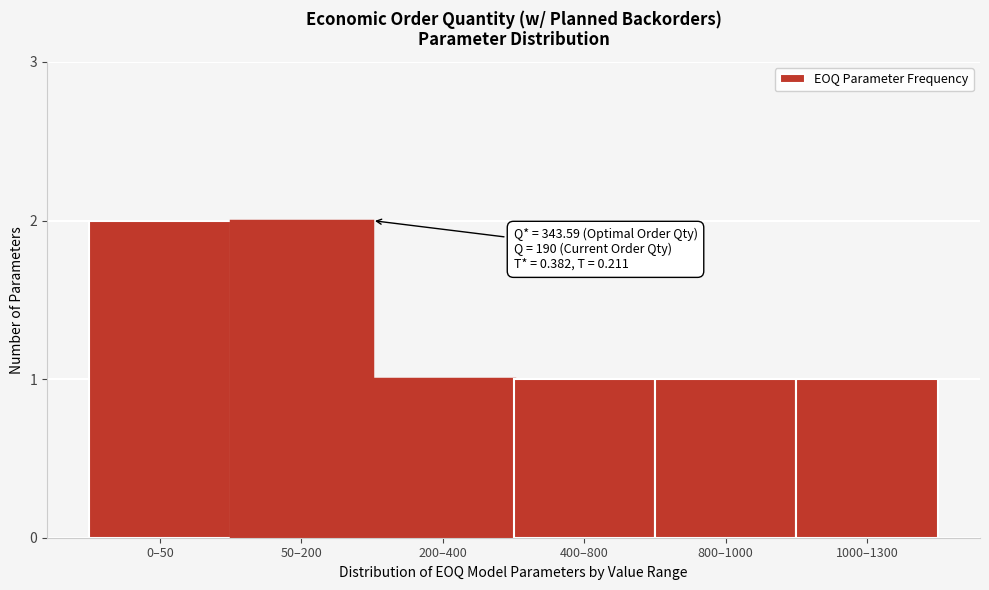

Reading left to right, what are all the values shown in this chart?

2	2	1	1	1	1